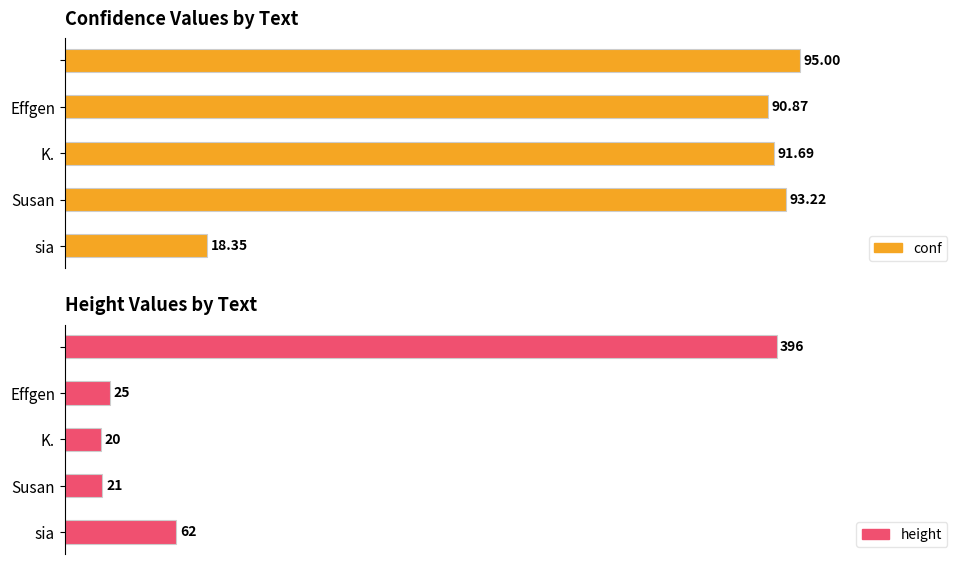

Reading left to right, extract all data points from this chart.

conf: 18.3	93.2	91.7	90.9	95.0
height: 62.0	21.0	20.0	25.0	396.0